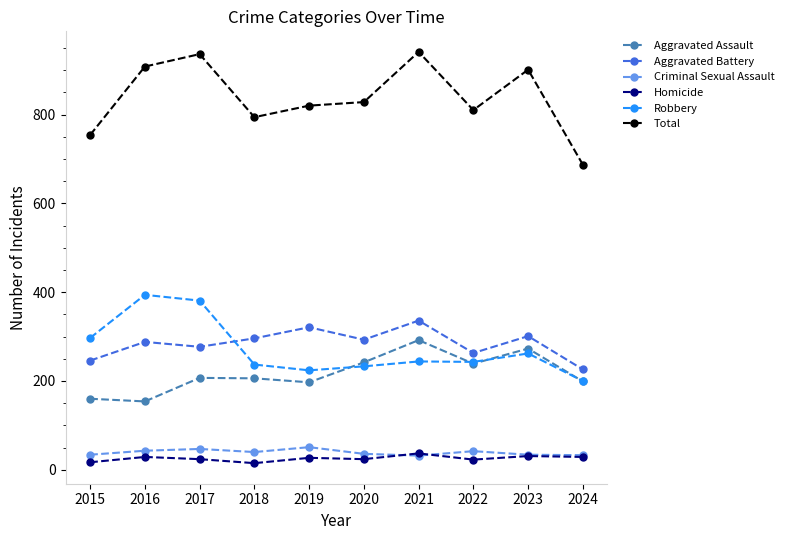

At how many categories does at least one series exceed 399?

10